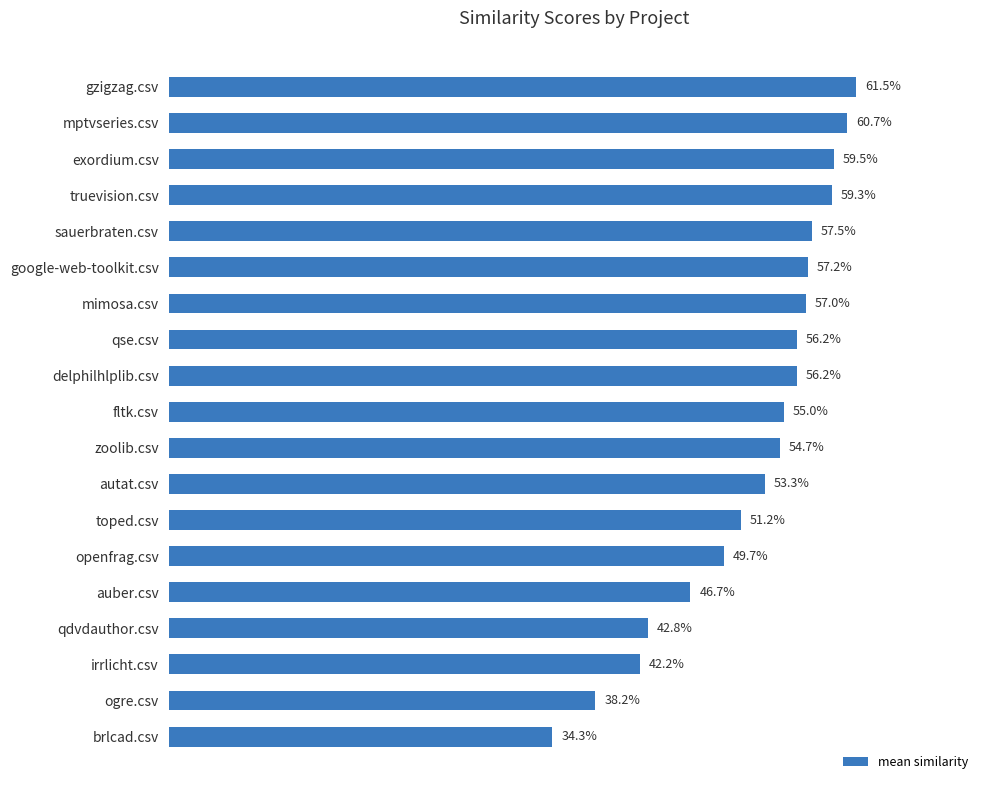

Are the bars horizontal?

Yes